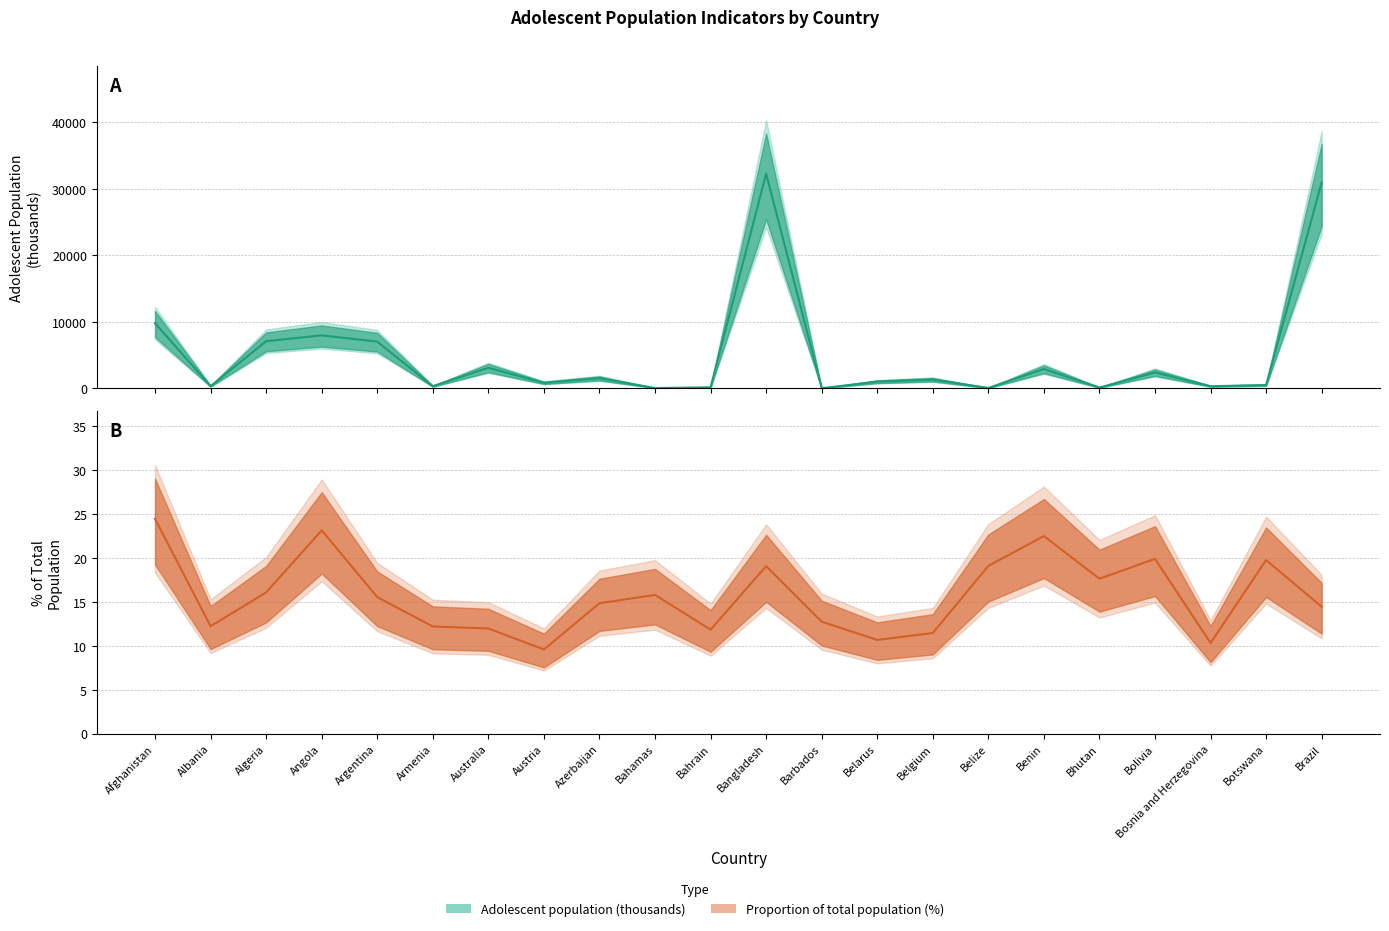

Where is the first local minimum for Proportion of total population (%)?

Albania